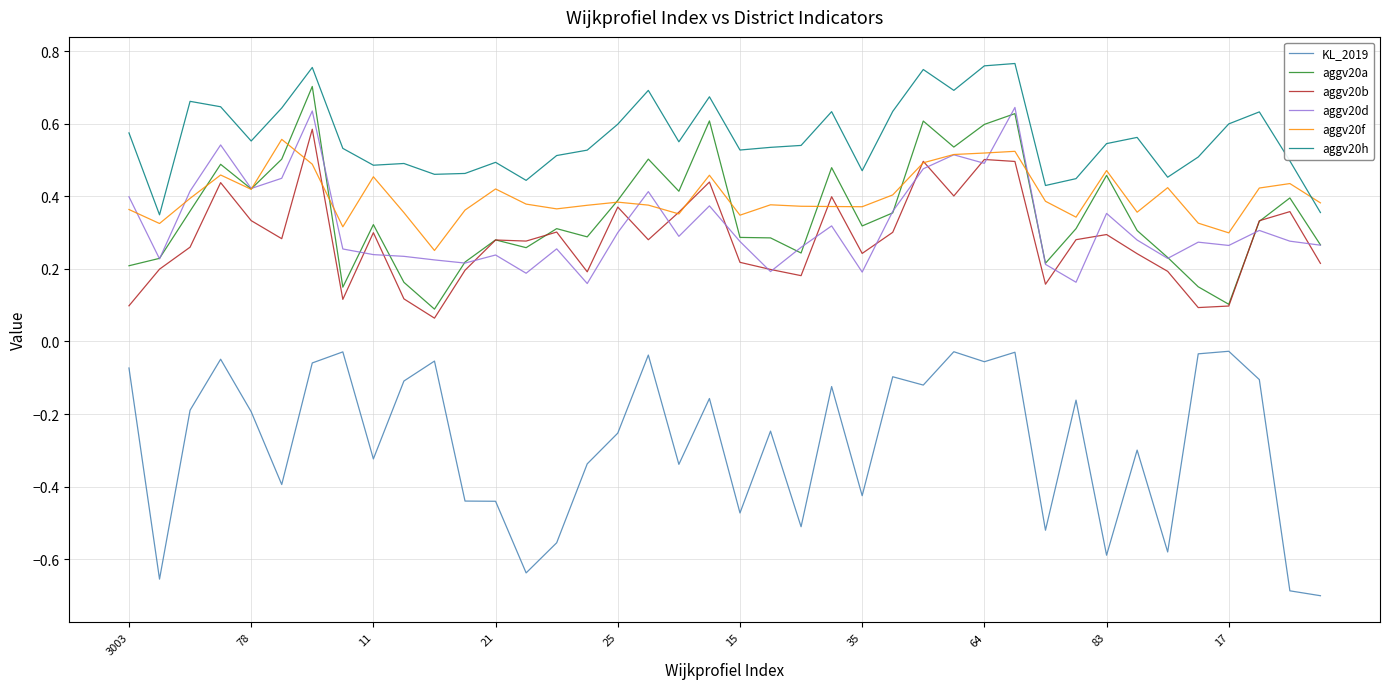

Which series has the largest range (max minus min)?

KL_2019